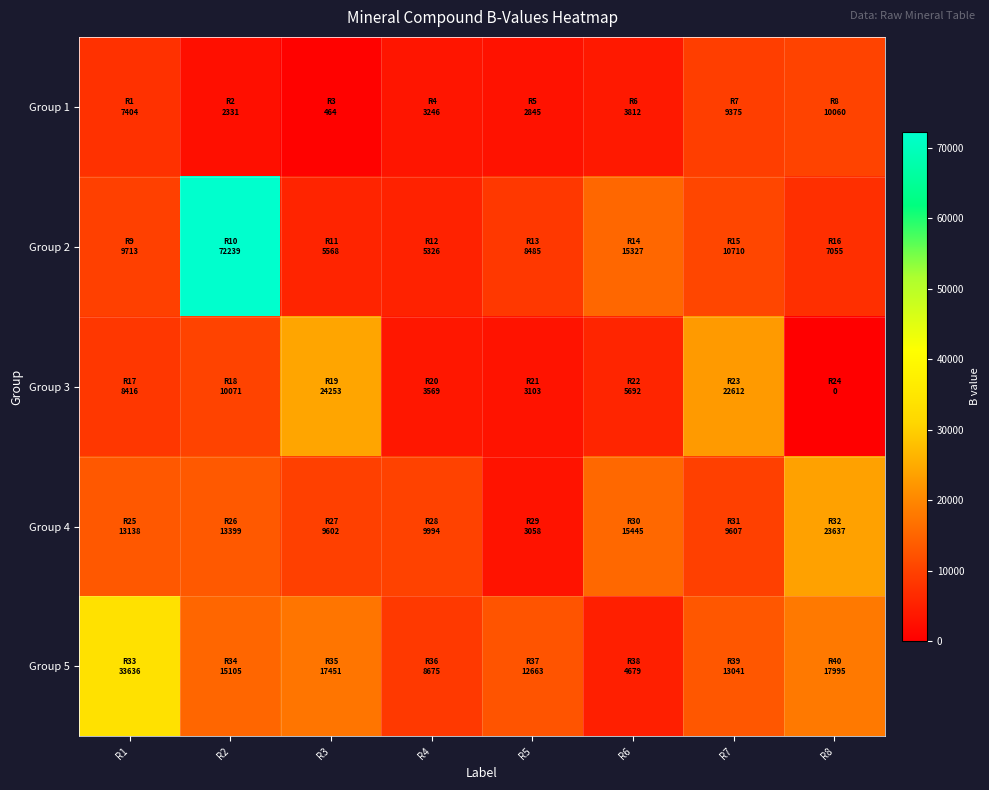

Between R7 and R8, which series saw the biggest shift?

Group 3